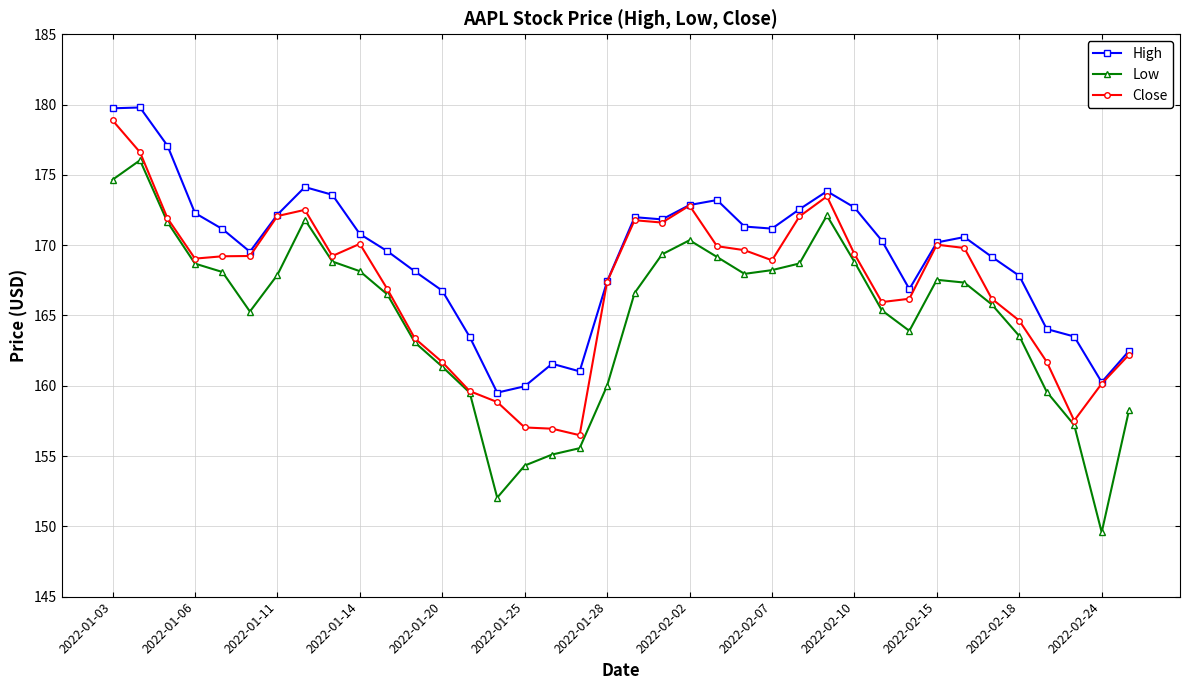

What is the difference between the second highest and second lowest values in the High series?

19.8